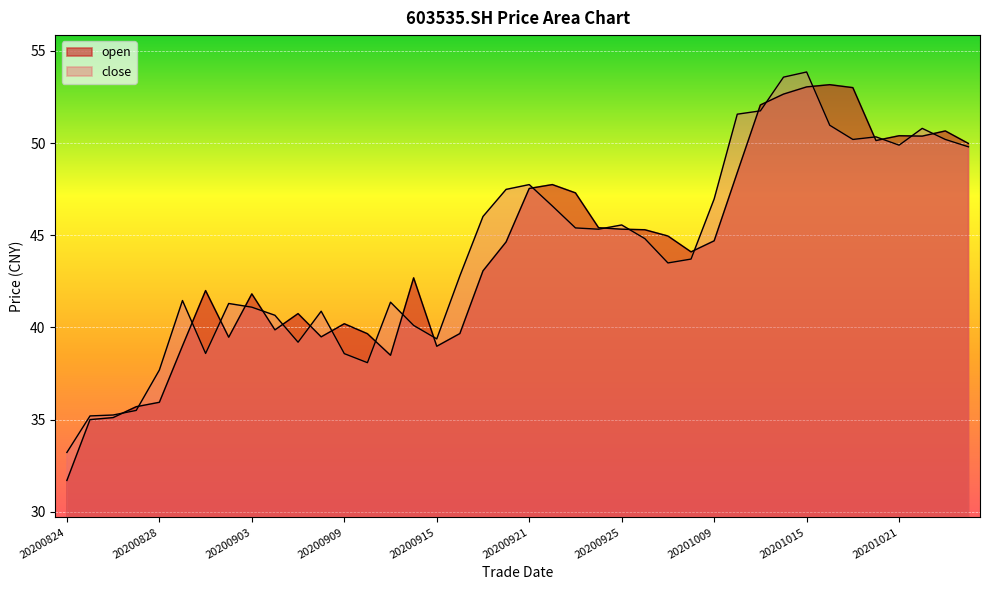

What is the average value of the close series?

44.2